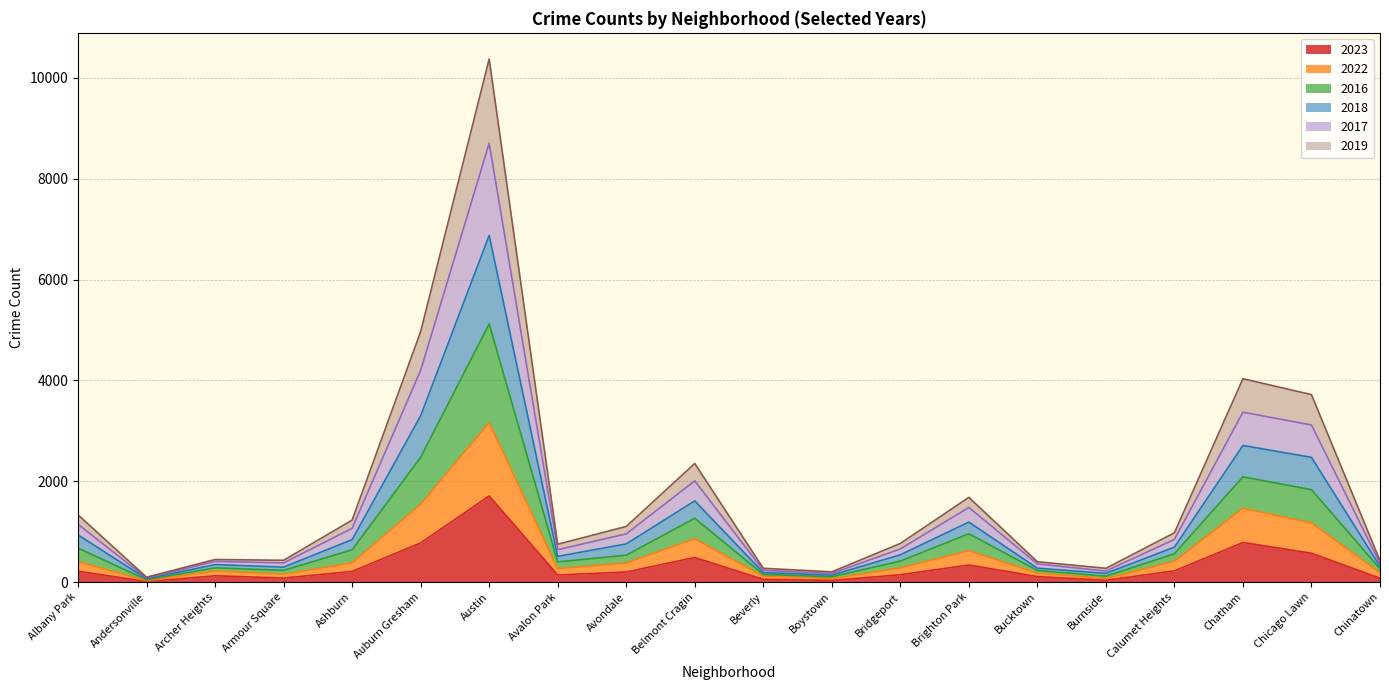

How many lines are shown in the chart?

6